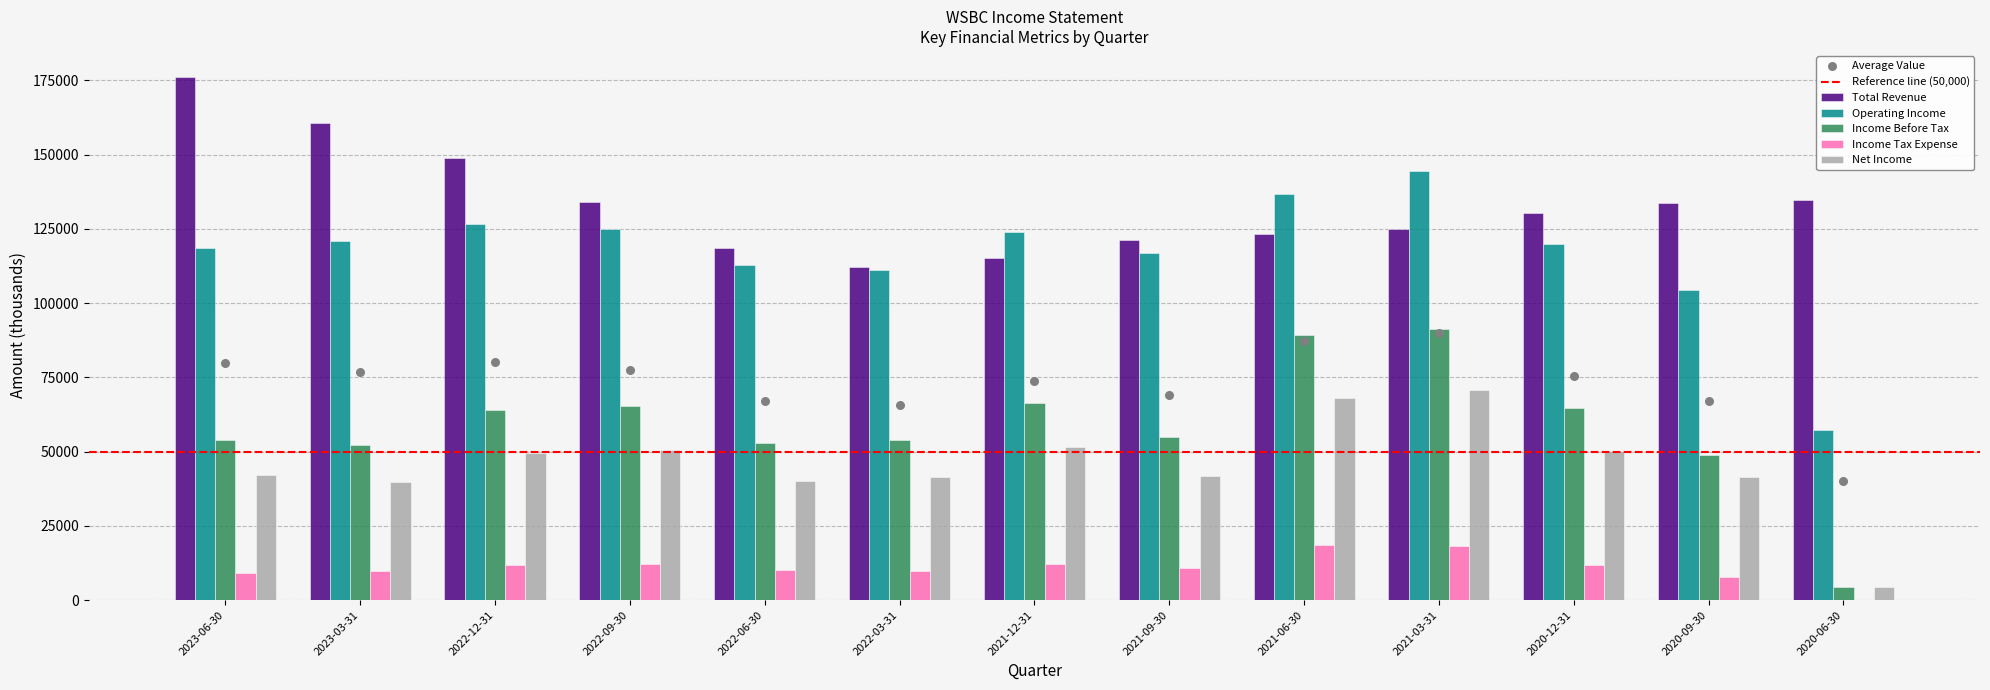

What is the total value across all series at 2023-03-31?

383400